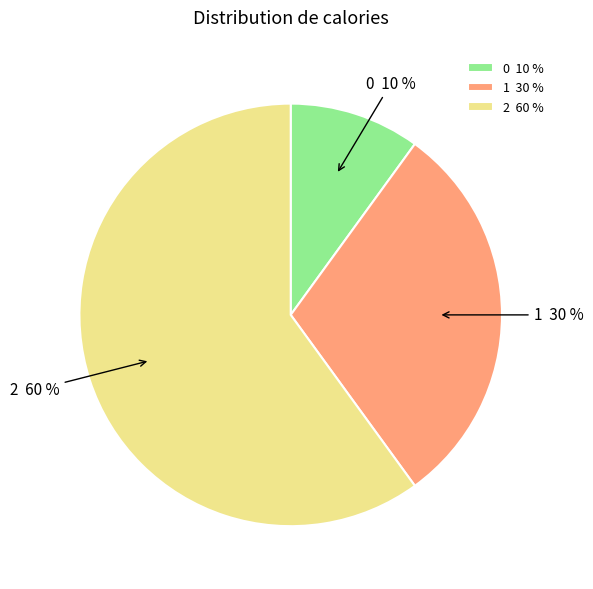

Is the sum of 2 60 % and 1 30 % greater than half?

Yes